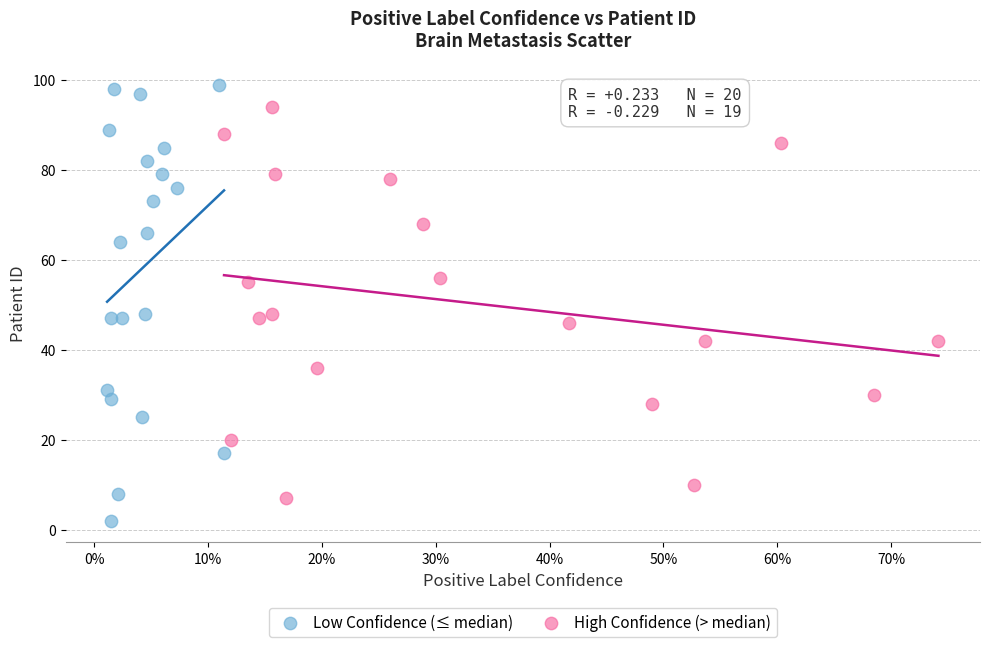

Which series contains the lowest Y value?

Low Confidence (≤ median)